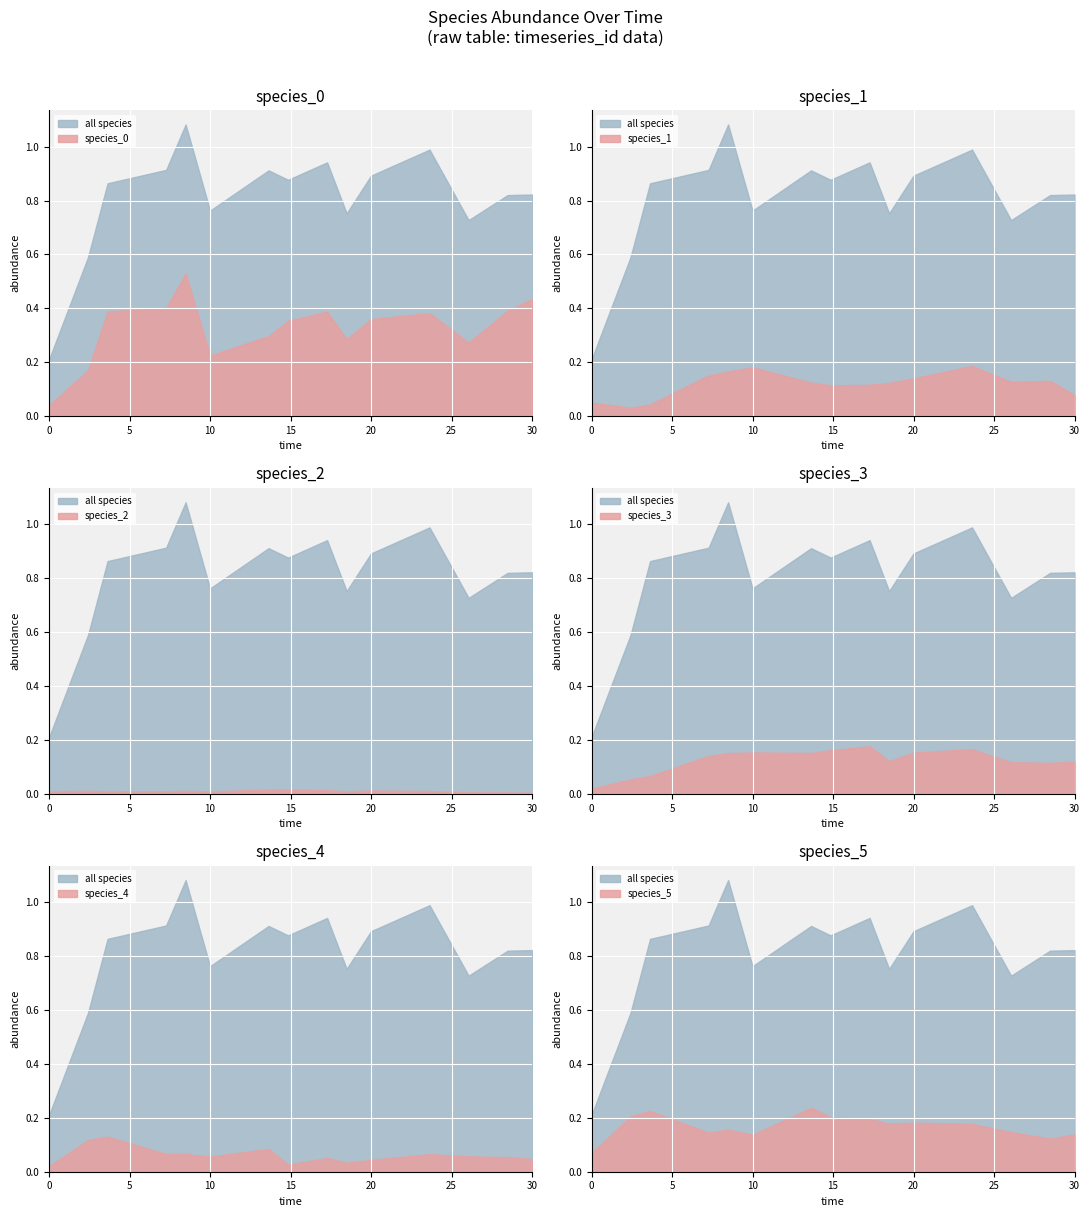

Rank the categories by species_3 value from highest to lowest.

8, 11, 7, 5, 10, 6, 4, 3, 9, 14, 12, 13, 2, 1, 0